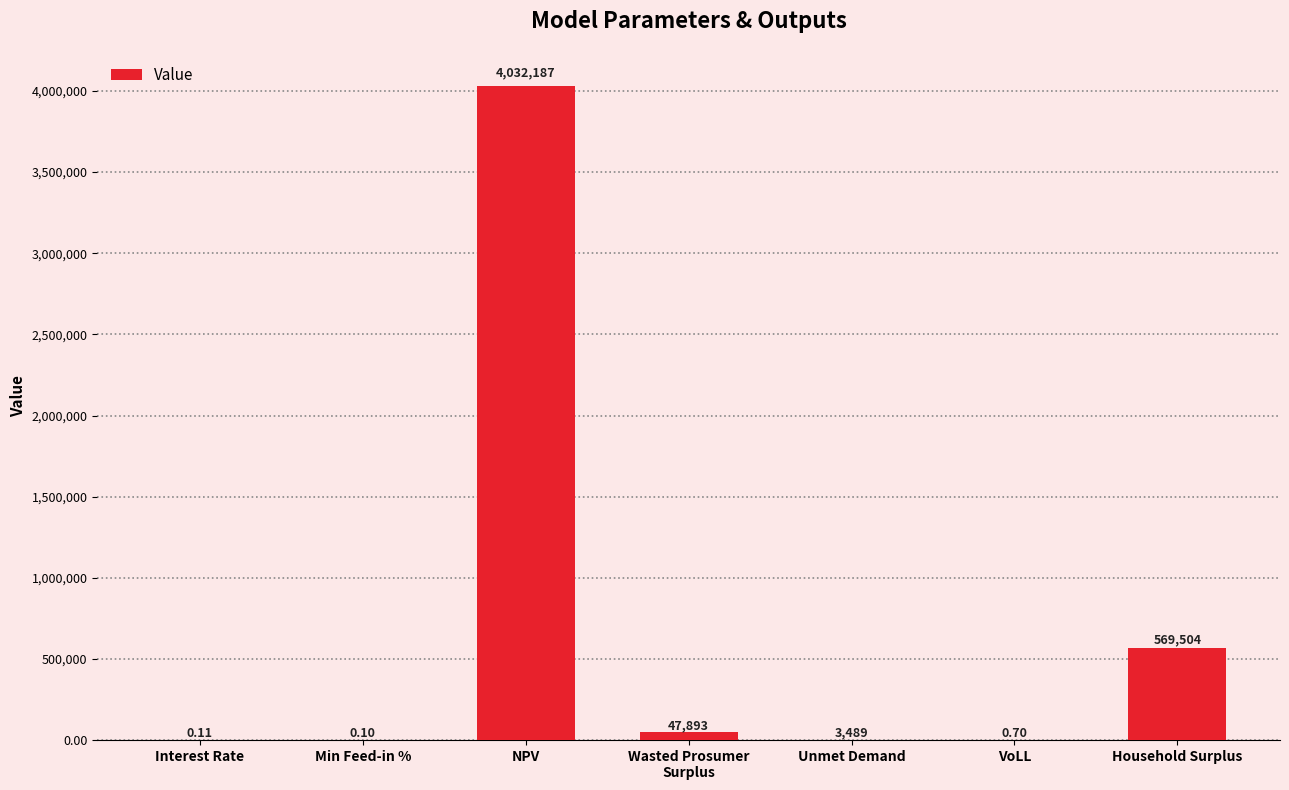

Count the number of data series in this chart.

1